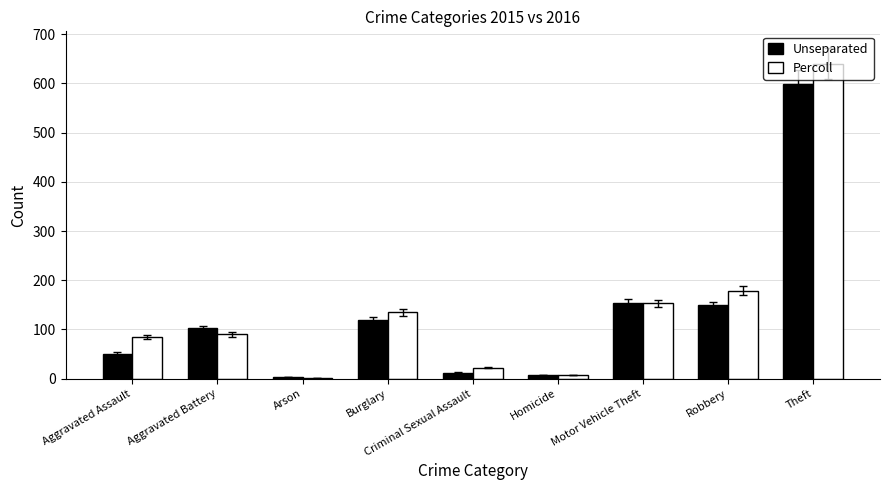

The value of Percoll at Aggravated Assault is 20. True or false?

False